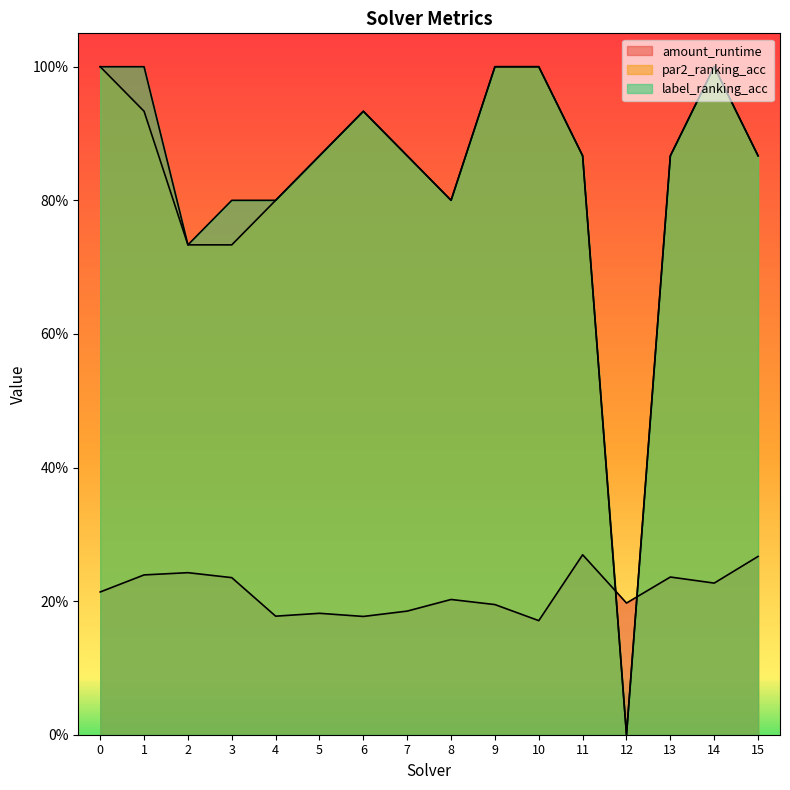

True or false: label_ranking_acc has a value of 1.5 at 15.

False